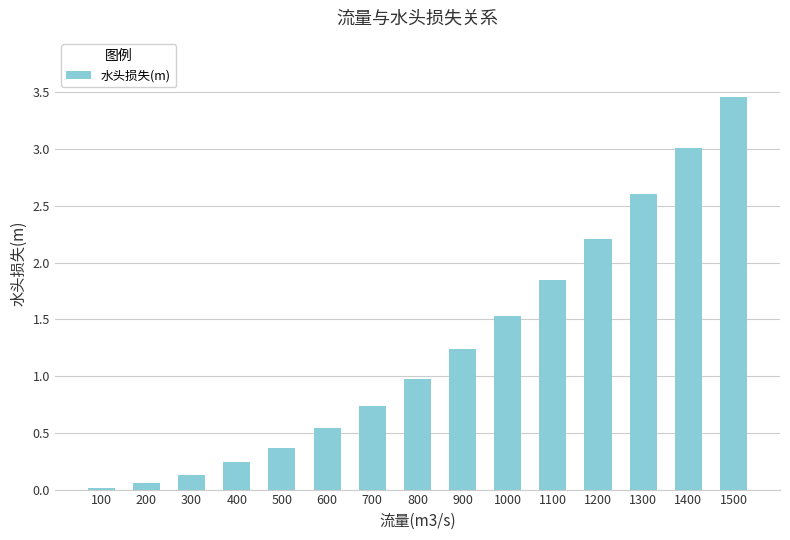

What is the change in value from 400 to 500?

+0.1